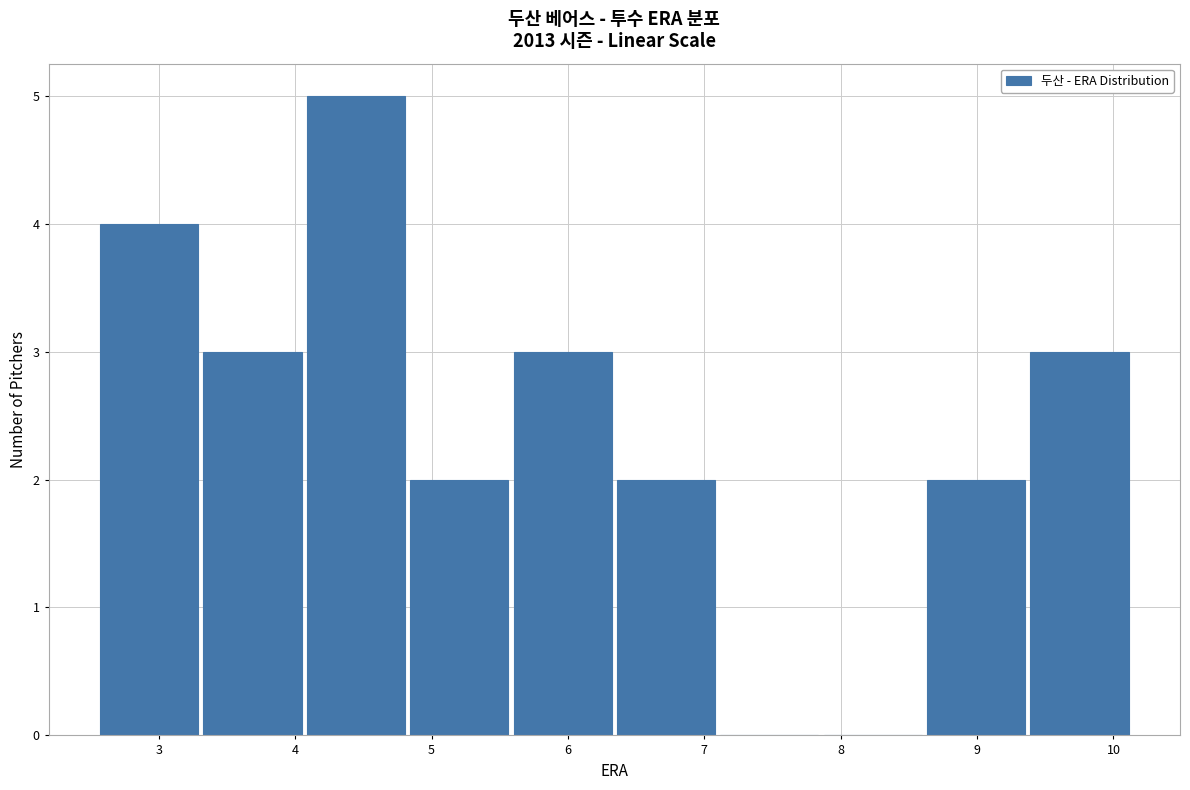

What is the height of the bar covering 4.1 to 4.8 on the x-axis? Neither the bar edges nor the heights are printed on the chart, so give them approximately, as read against the axes.

5